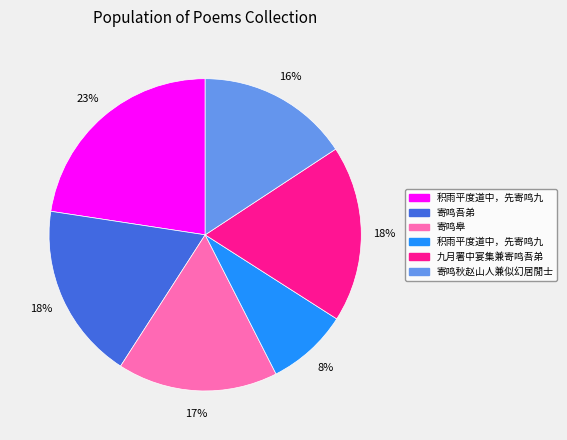

How many segments does this pie chart have?

6